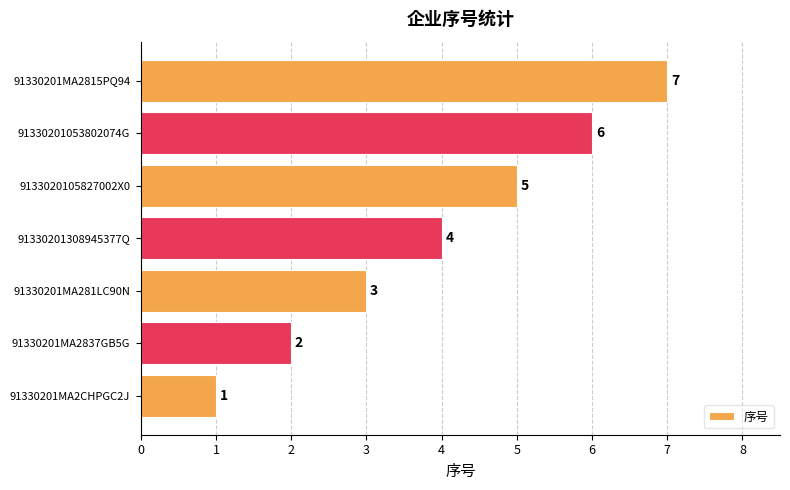

How many data points are less than 4?

3